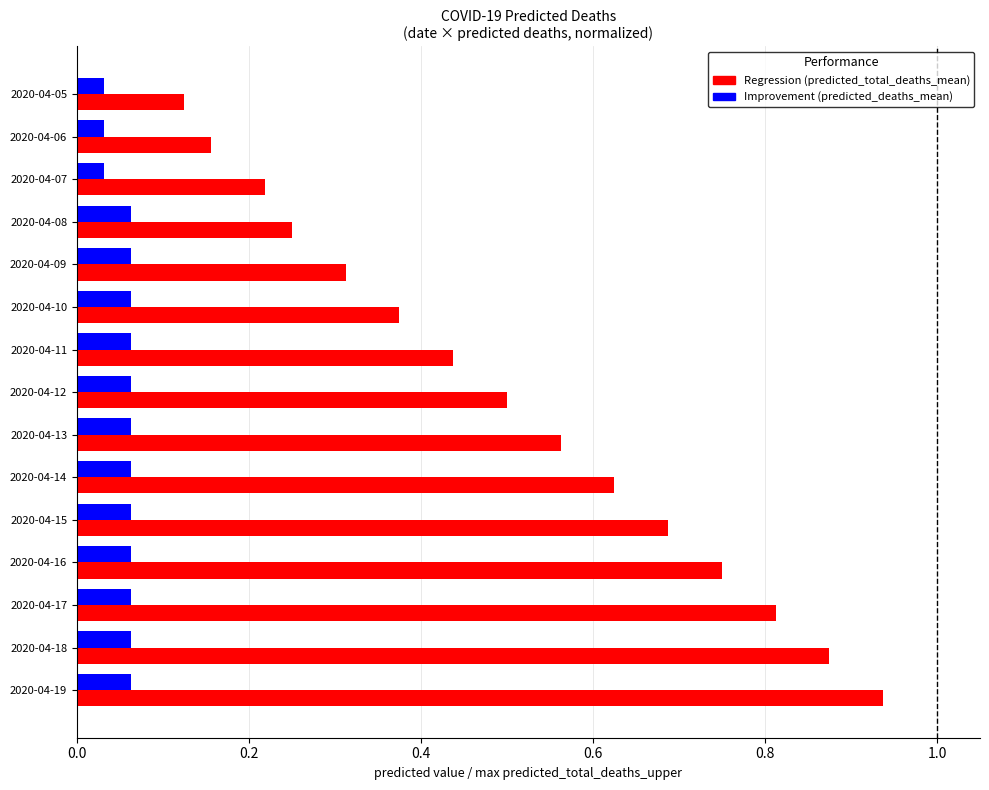

What is the total value across all series at 2020-04-11?

0.5